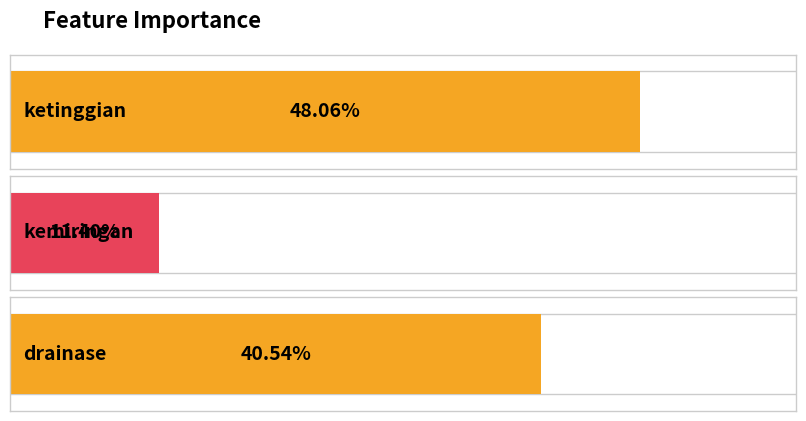

What is the label of the 1st bar from the left?

ketinggian